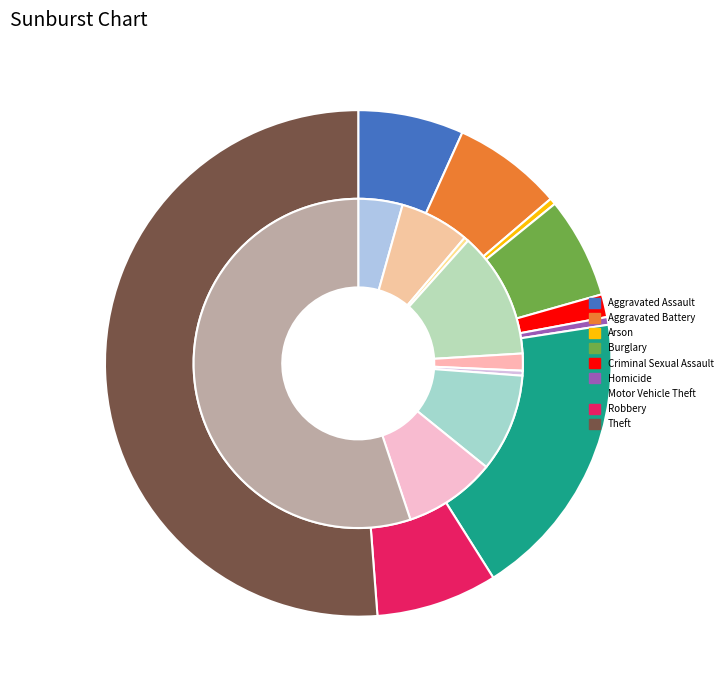

To the nearest percent, what percentage of the pie is Robbery?

8%